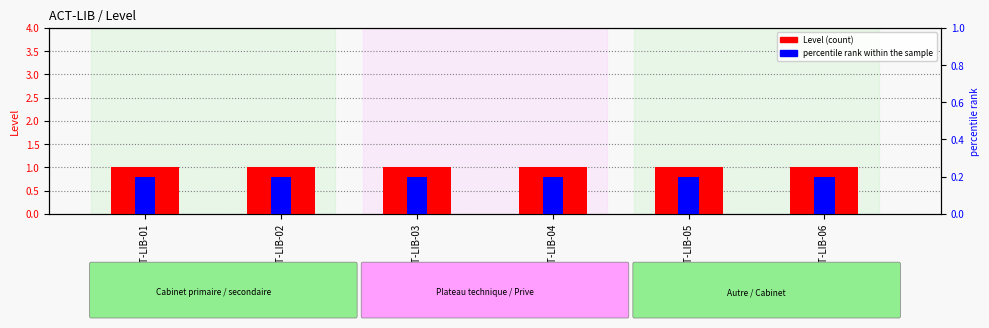

Between ACT-LIB-01 and ACT-LIB-05, which series saw the biggest shift?

Level